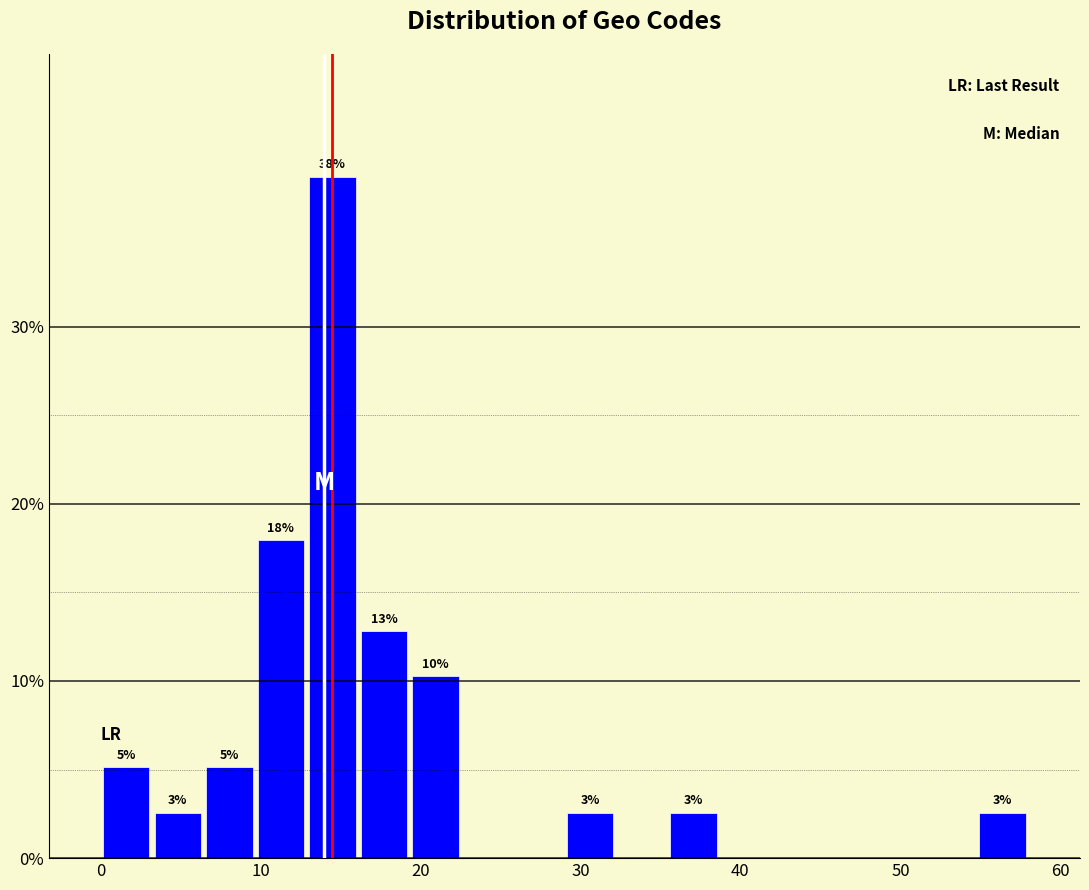

Around what value on the x-axis is the tallest bar? Give the approximate position of its centre, as read against the axis.

15